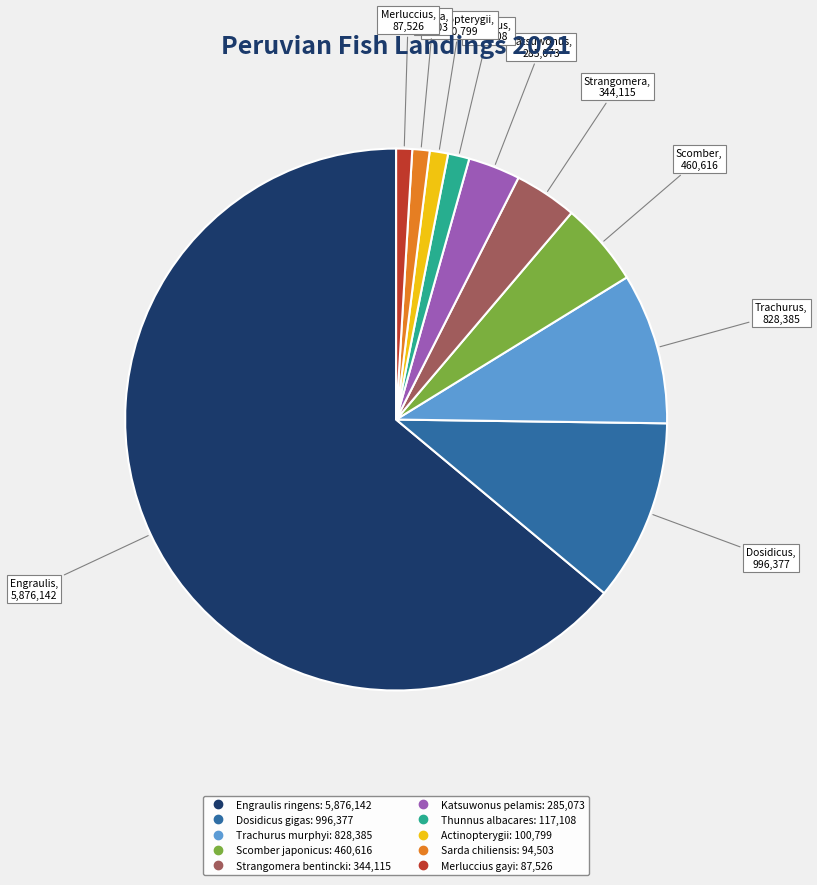

Is it true that Scomber japonicus is 5% of the pie?

True